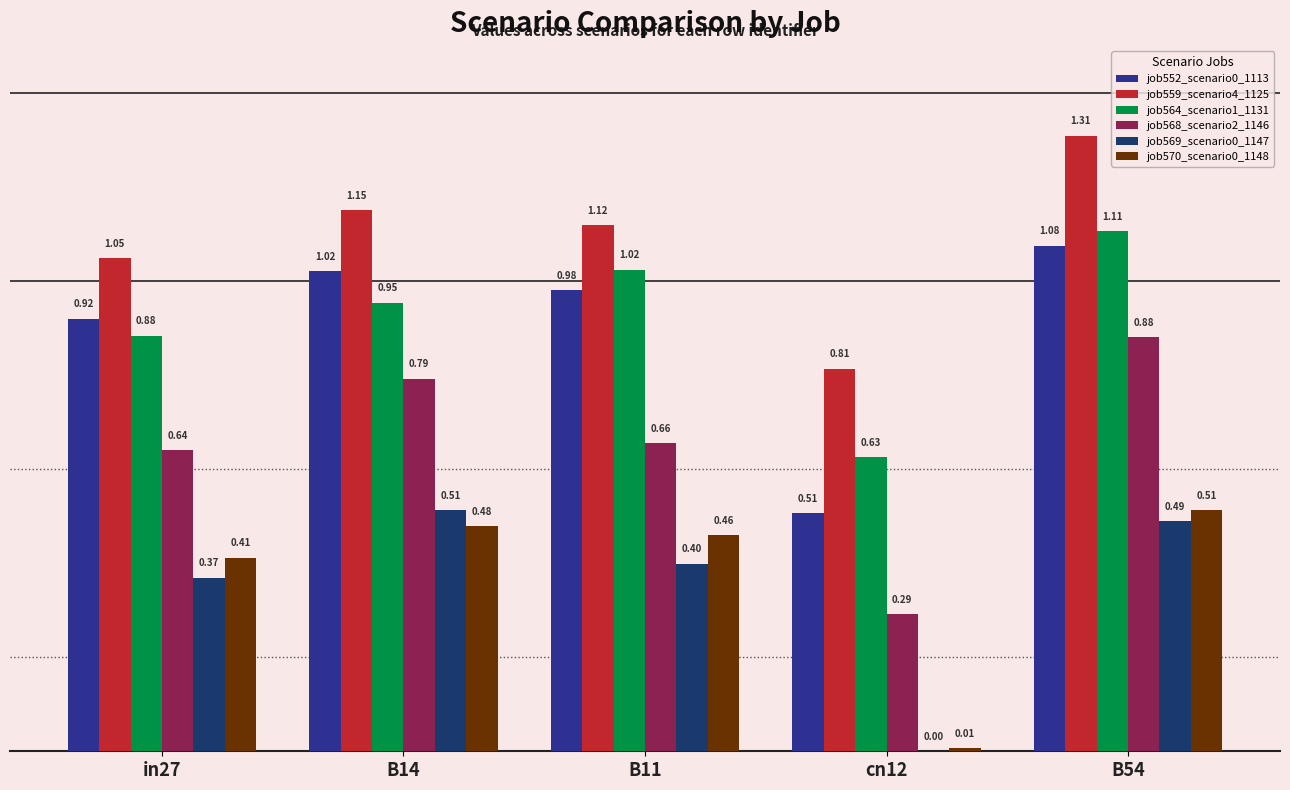

What is the average value of the job570_scenario0_1148 series?

0.4